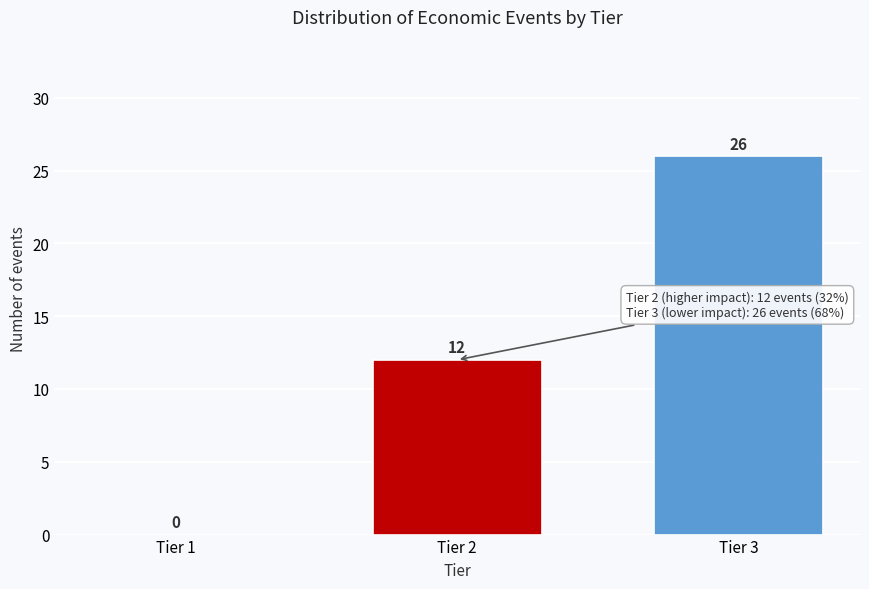

Reading left to right, what are all the values shown in this chart?

Tier 1=0	Tier 2=12	Tier 3=26